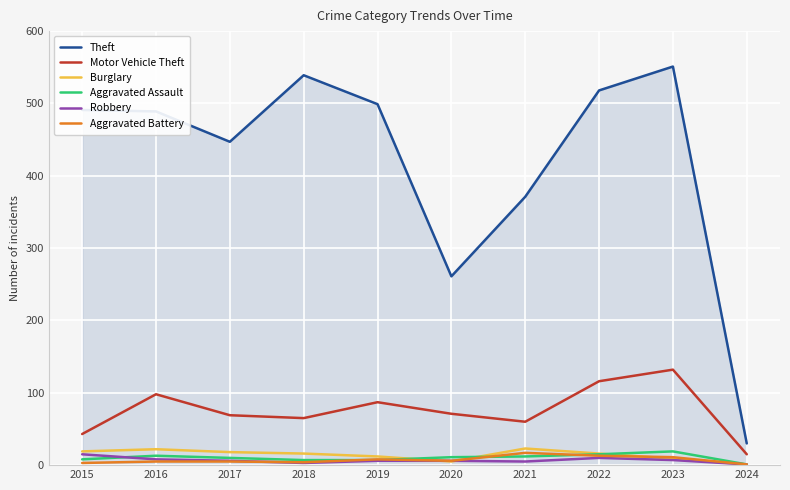

Is the value of Motor Vehicle Theft at 2022 greater than the value of Burglary at 2018?

Yes